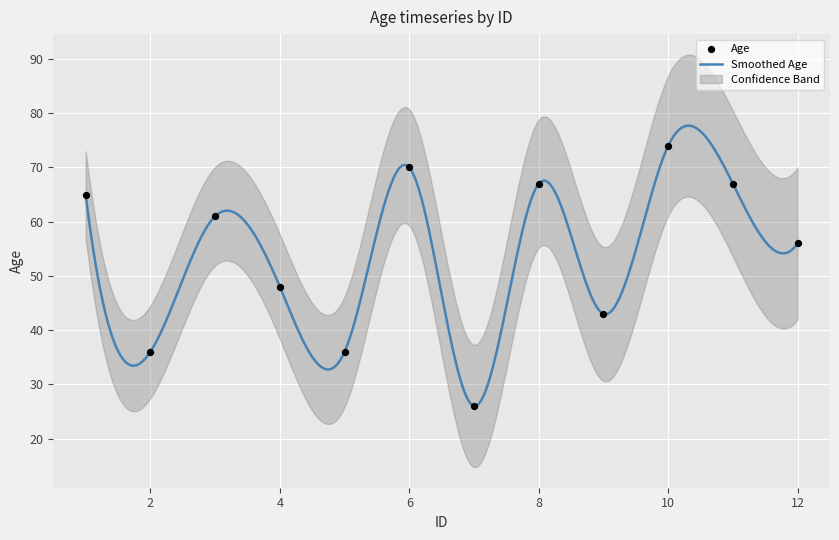

What is the change in value from 2 to 3?

+25